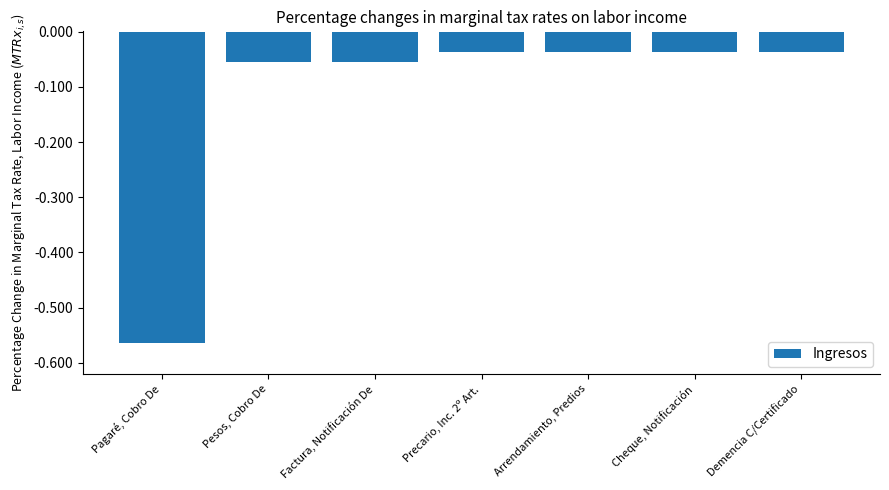

What is the label of the 3rd bar from the left?

Factura, Notificación De